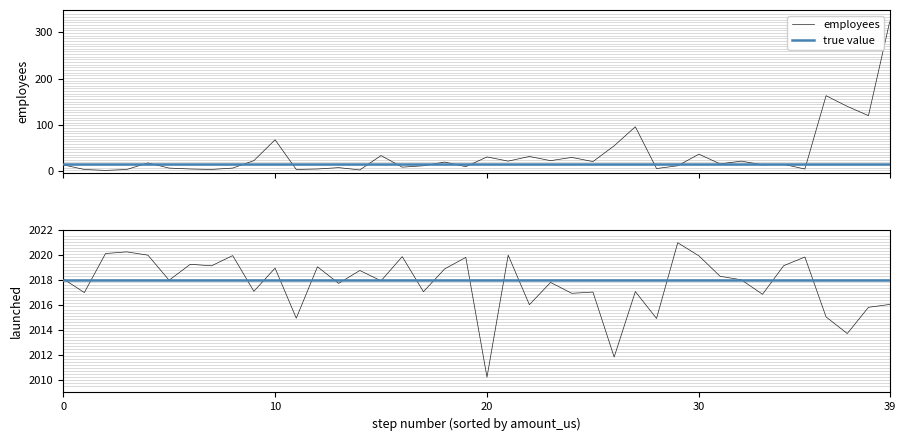

What is the highest value of the employees series?

322